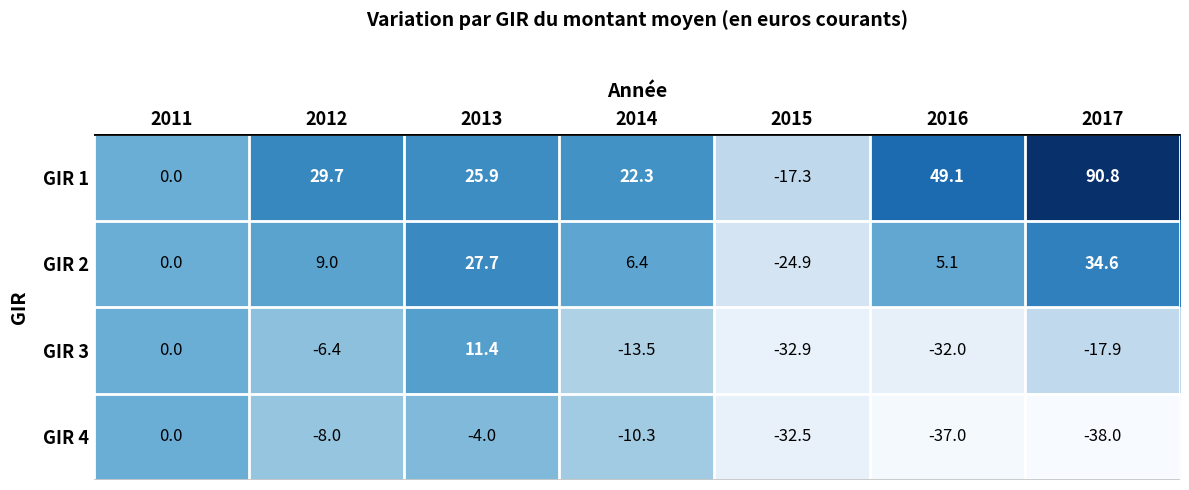

Reading right to left, extract all data points from this chart.

GIR 1: 90.8	49.1	-17.3	22.3	25.9	29.7	0.0
GIR 2: 34.6	5.1	-24.9	6.4	27.7	9.0	0.0
GIR 3: -17.9	-32.0	-32.9	-13.5	11.4	-6.4	0.0
GIR 4: -38.0	-37.0	-32.5	-10.3	-4.0	-8.0	0.0